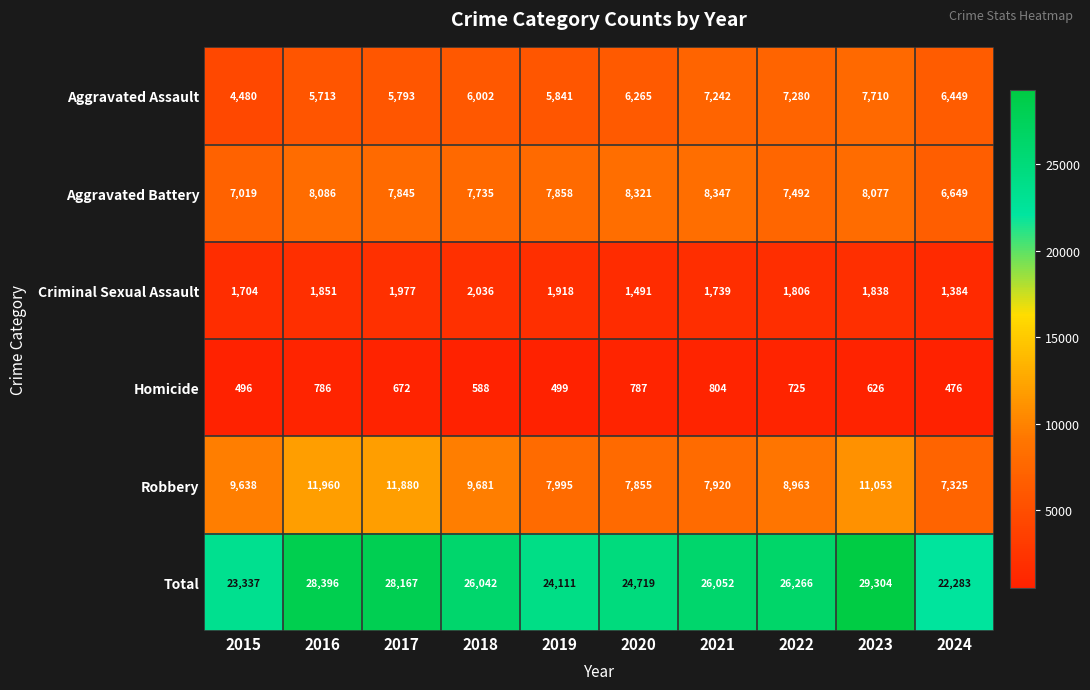

Which series changed the most between 2021 and 2024?

Total